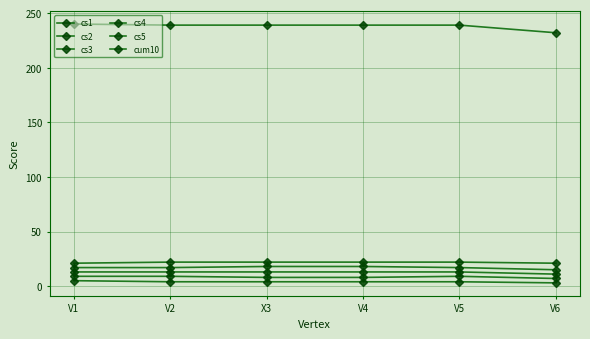

Count the number of data series in this chart.

6